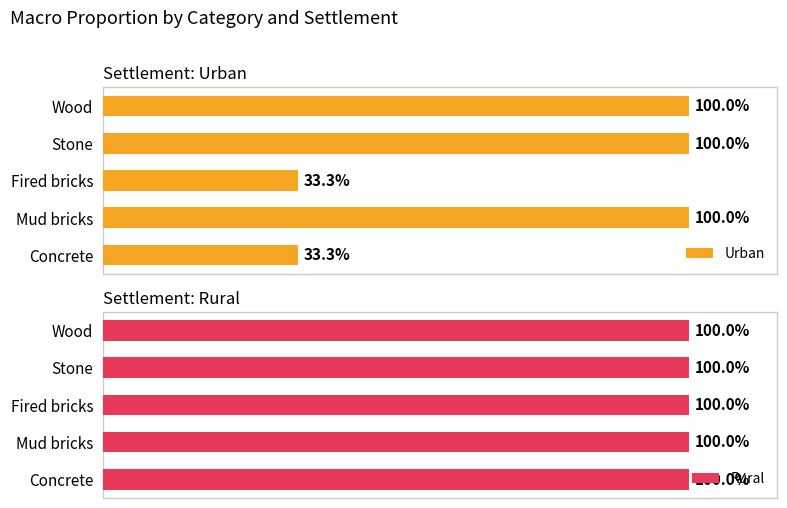

Between 1 and 0, which is larger?

1